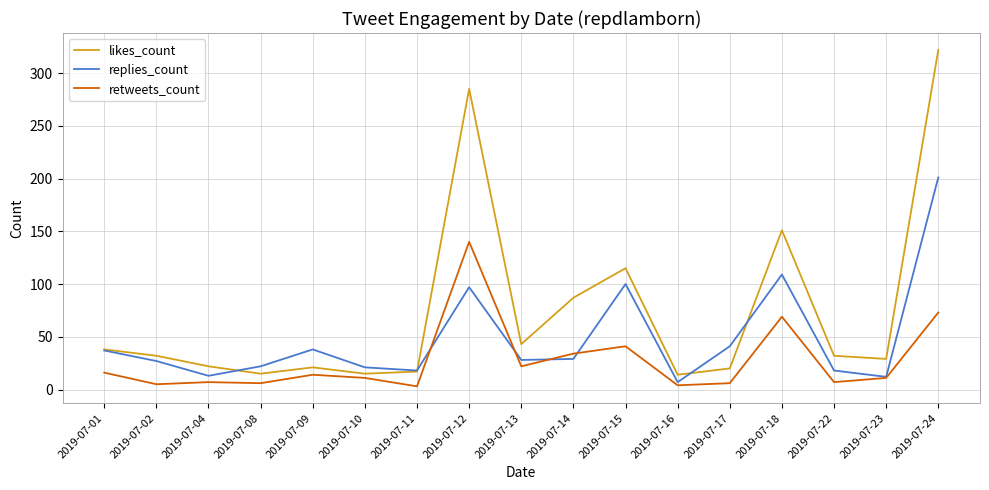

True or false: likes_count and retweets_count intersect in this chart.

False